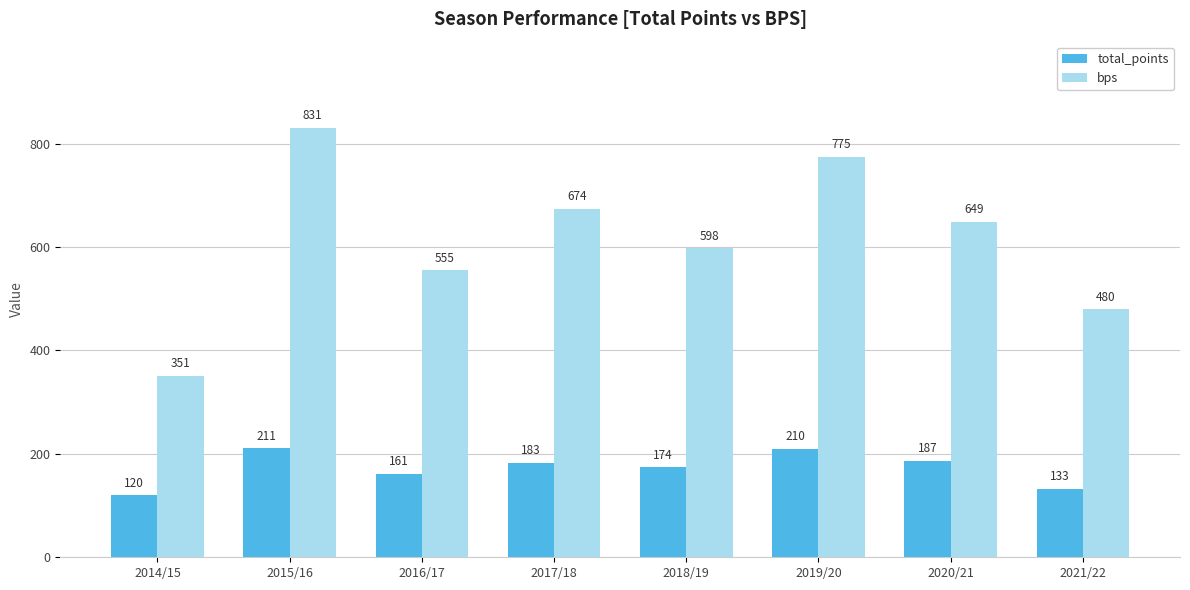

Reading left to right, transcribe all the data shown in this chart.

total_points: 2014/15=120	2015/16=211	2016/17=161	2017/18=183	2018/19=174	2019/20=210	2020/21=187	2021/22=133
bps: 2014/15=351	2015/16=831	2016/17=555	2017/18=674	2018/19=598	2019/20=775	2020/21=649	2021/22=480